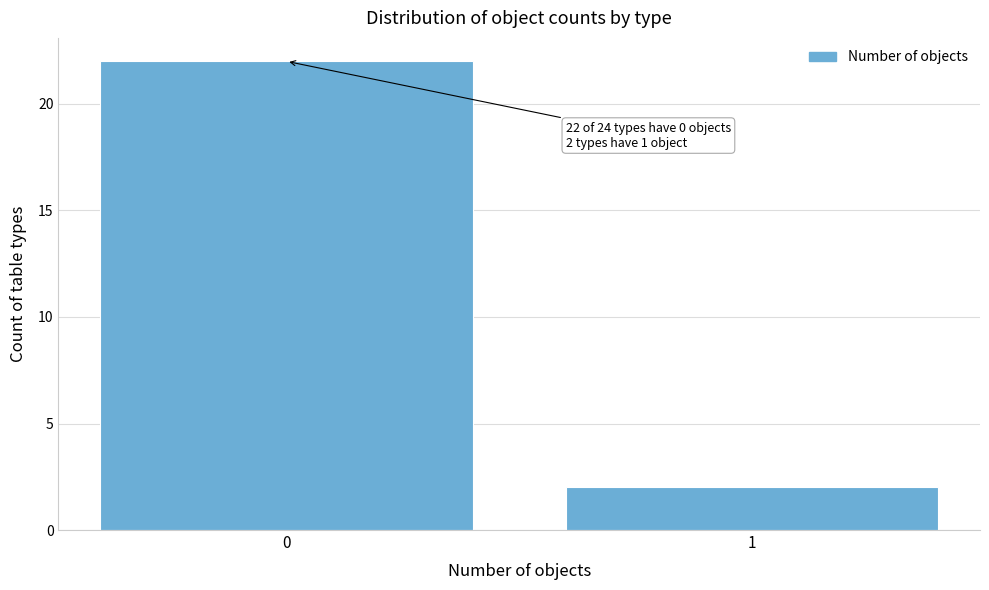

Reading left to right, extract all data points from this chart.

22	2